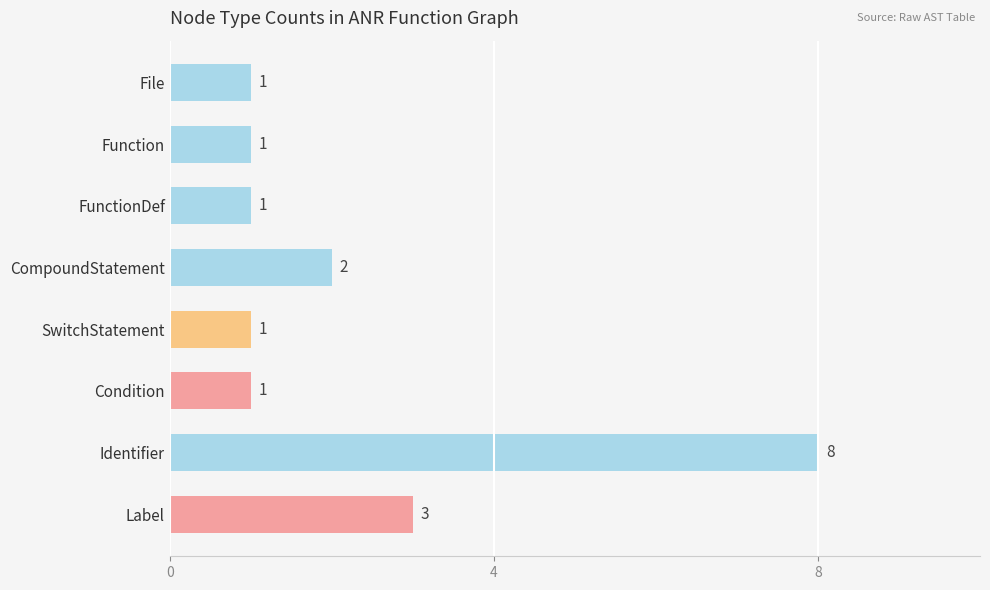

Which has a higher value, Label or CompoundStatement?

Label